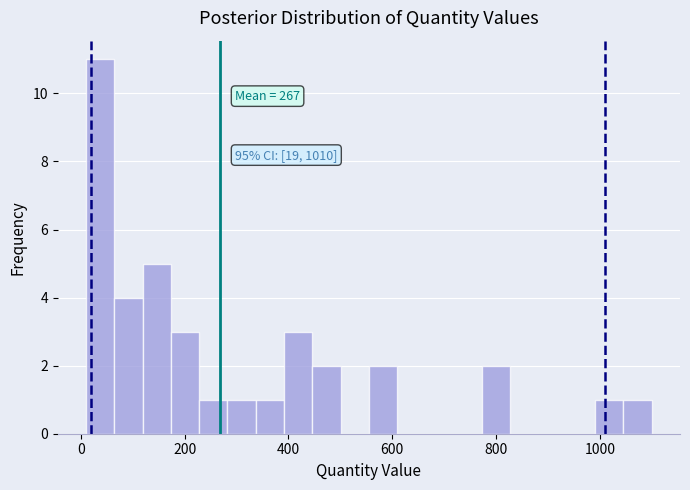

Read against the x-axis, roughly where is the centre of the tallest bar?

40